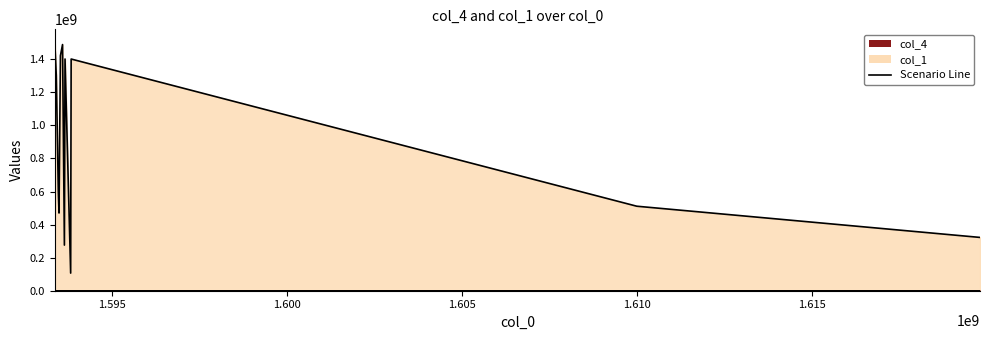

Count the number of categories in the chart.

12